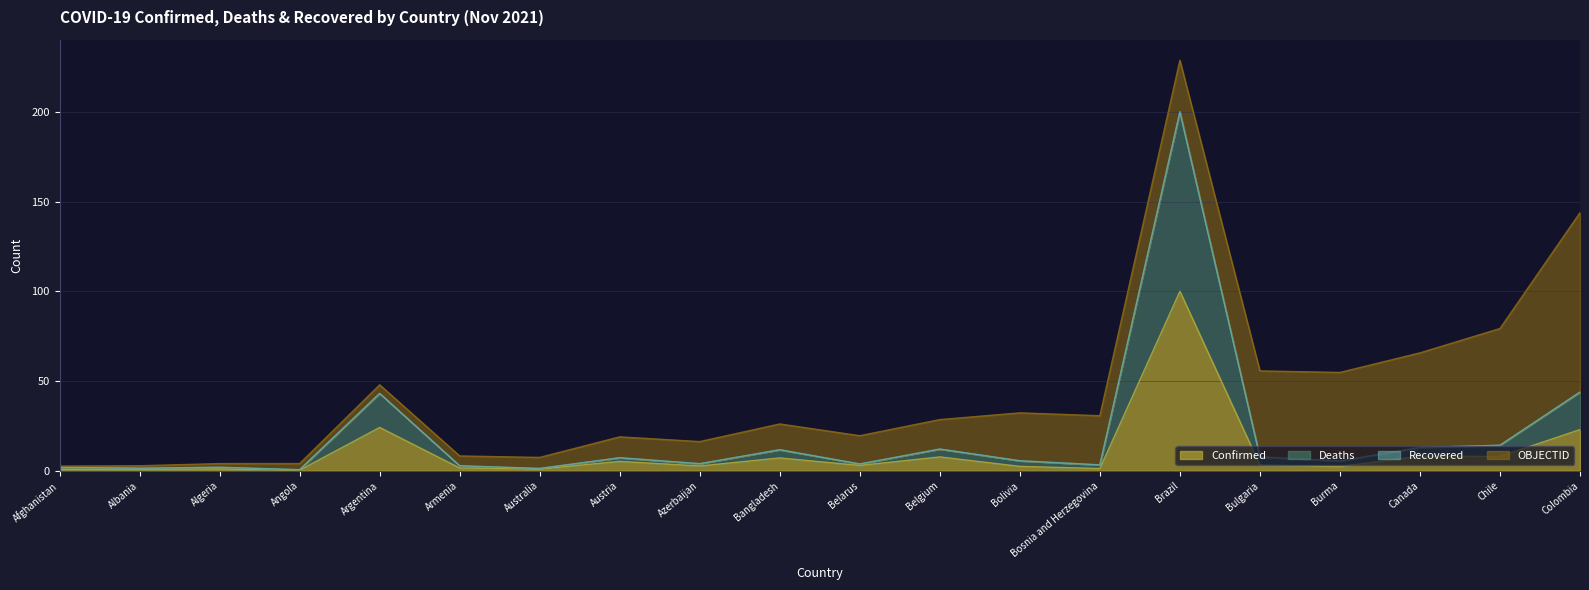

At which label does Confirmed reach its peak?

Brazil